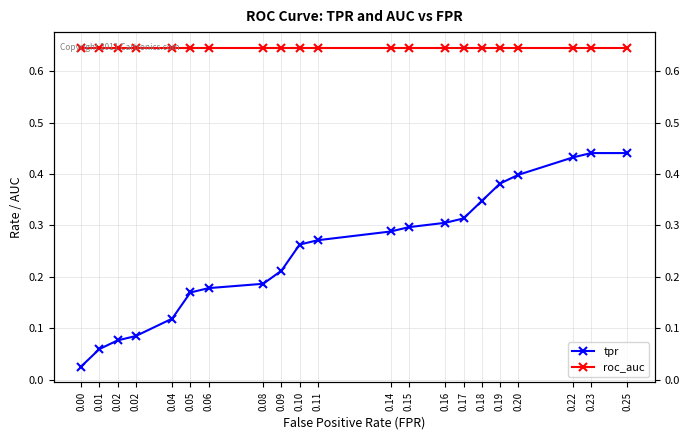

Between 0.19 and 0.17, which is larger?

0.19